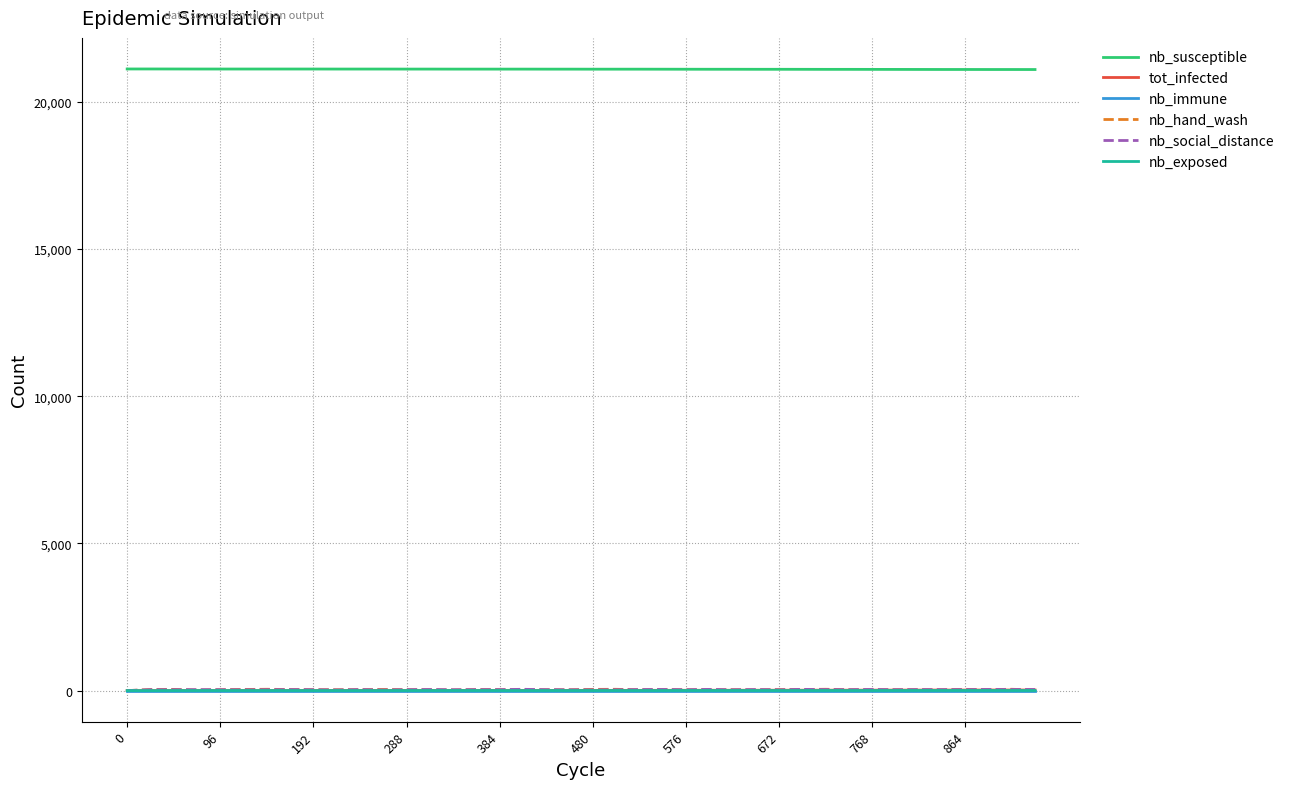

True or false: nb_exposed and nb_susceptible intersect in this chart.

False